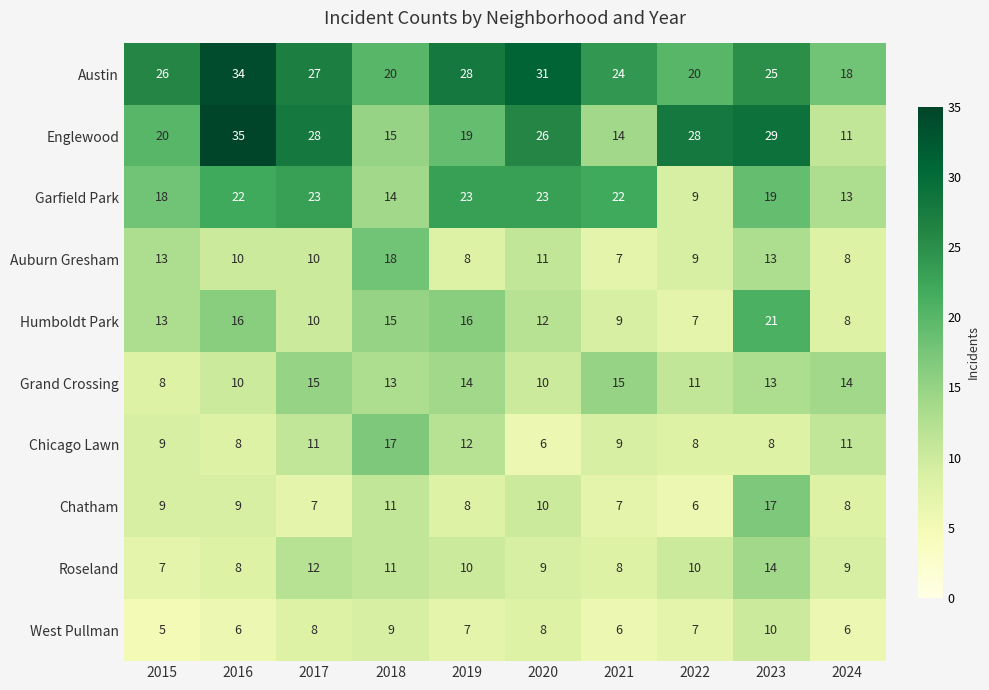

Which category has the lowest value across all series?

2015